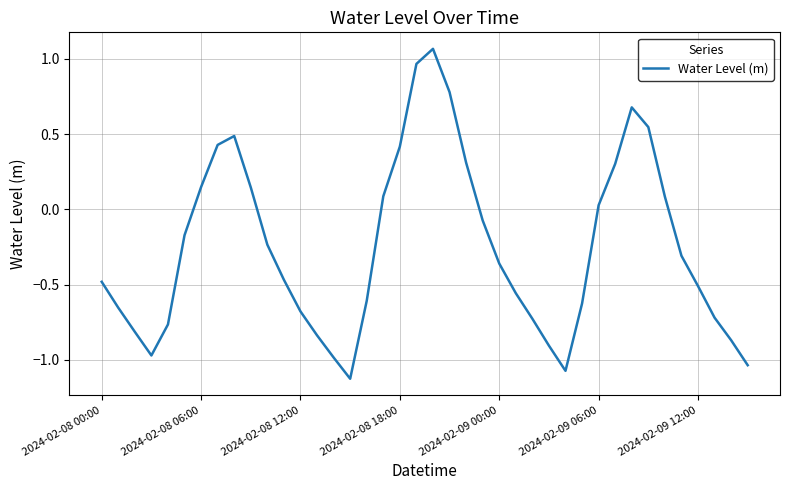

What is the difference between the maximum and minimum values?

2.2